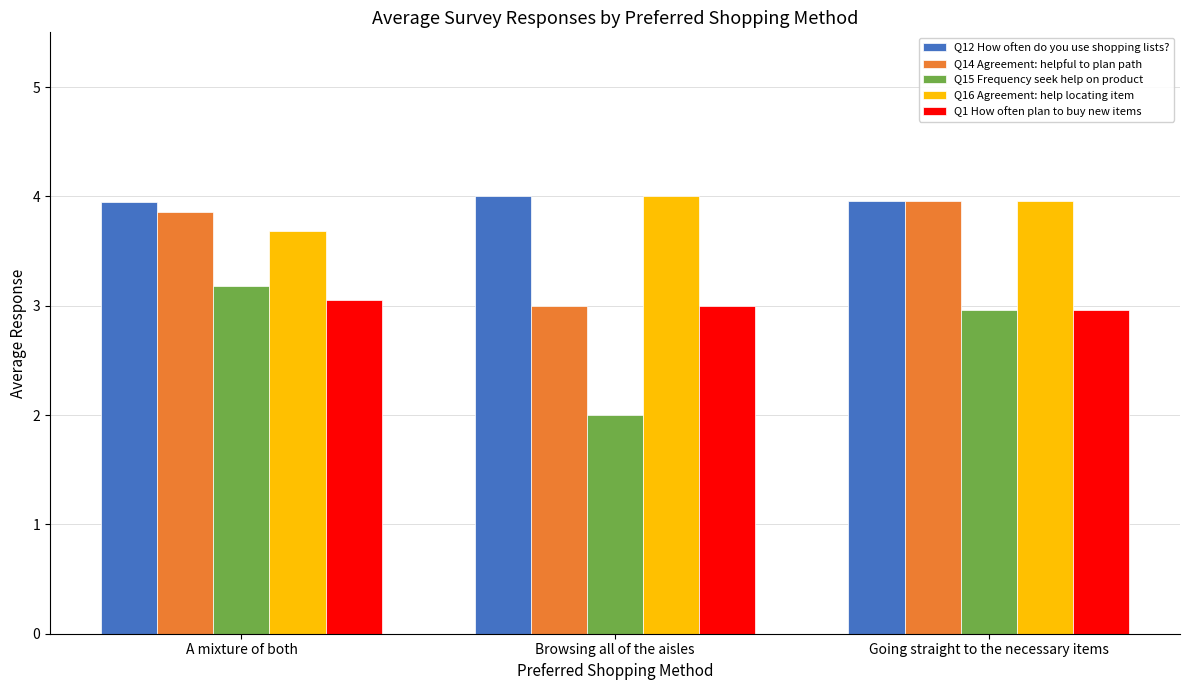

Are the bars grouped side by side (vs. stacked)?

Yes